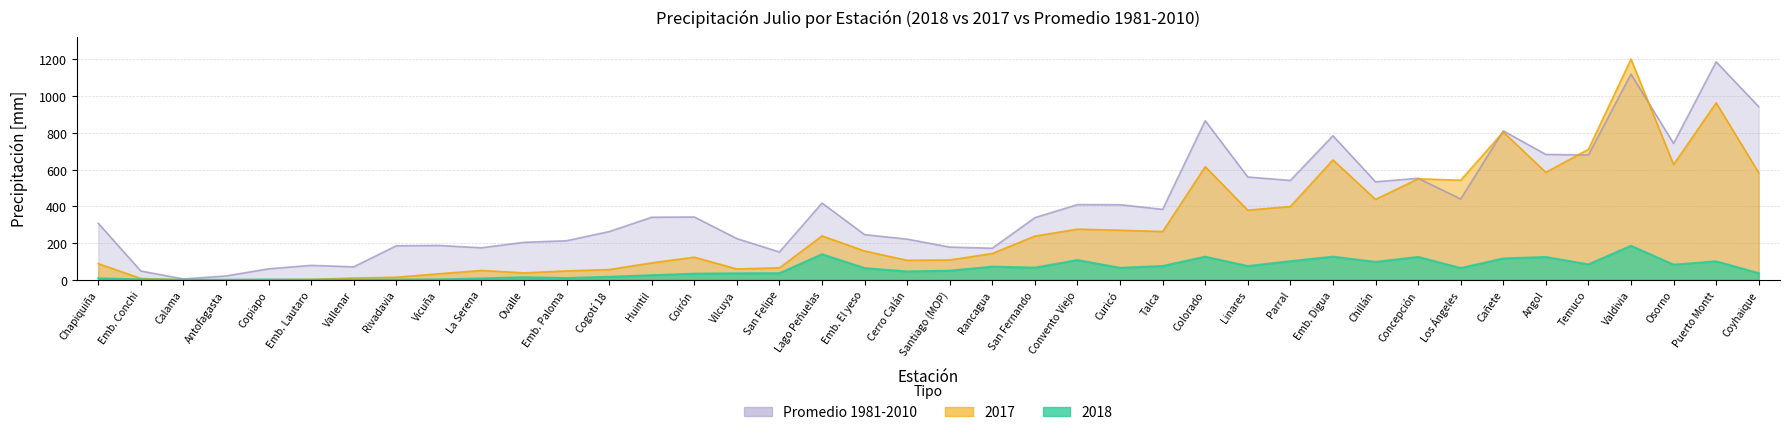

What is the approximate value of promedio at Vicuña?

186.9